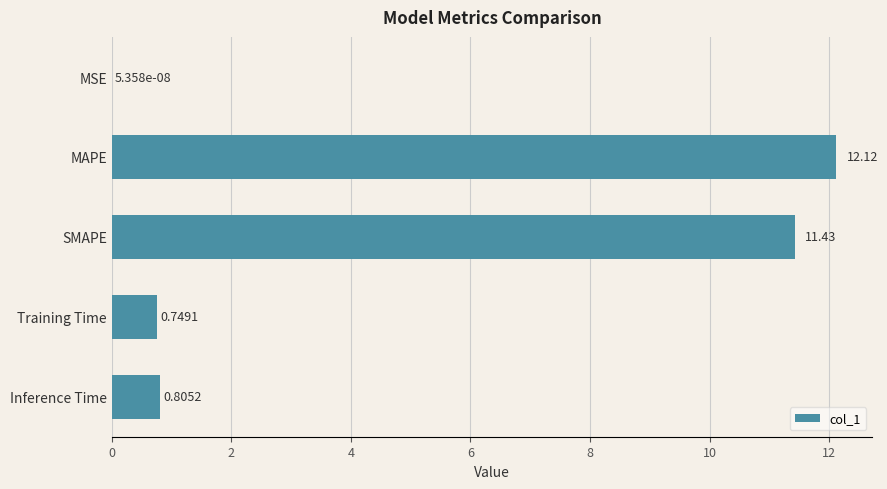

What is the sum of all values?

25.1